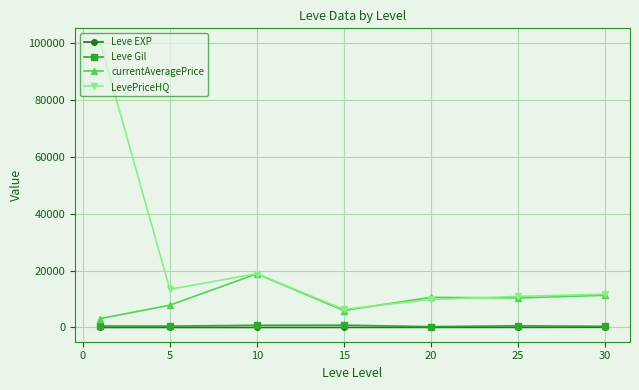

Which series has the widest spread of values?

LevePriceHQ